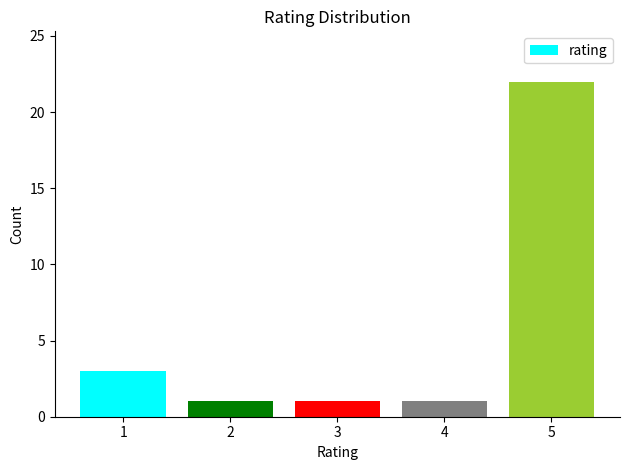

What is the value of the 5th bar from the left?

22